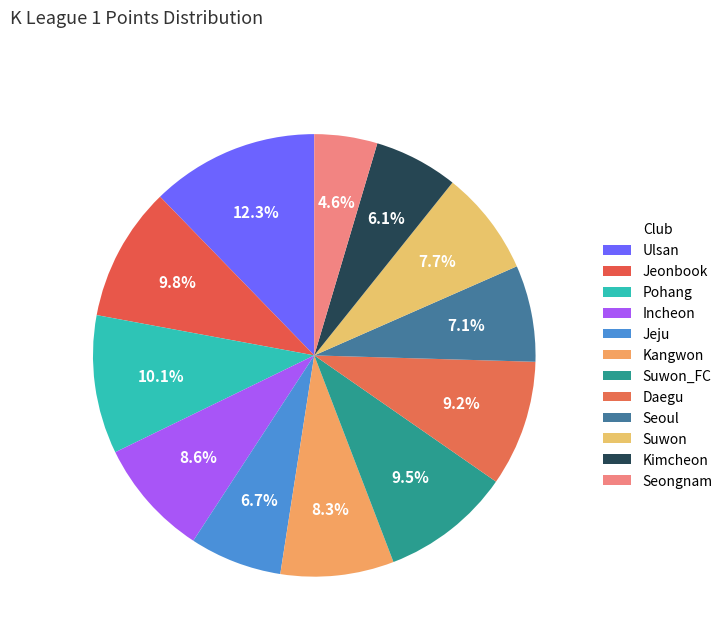

How many slices are in this pie chart?

12